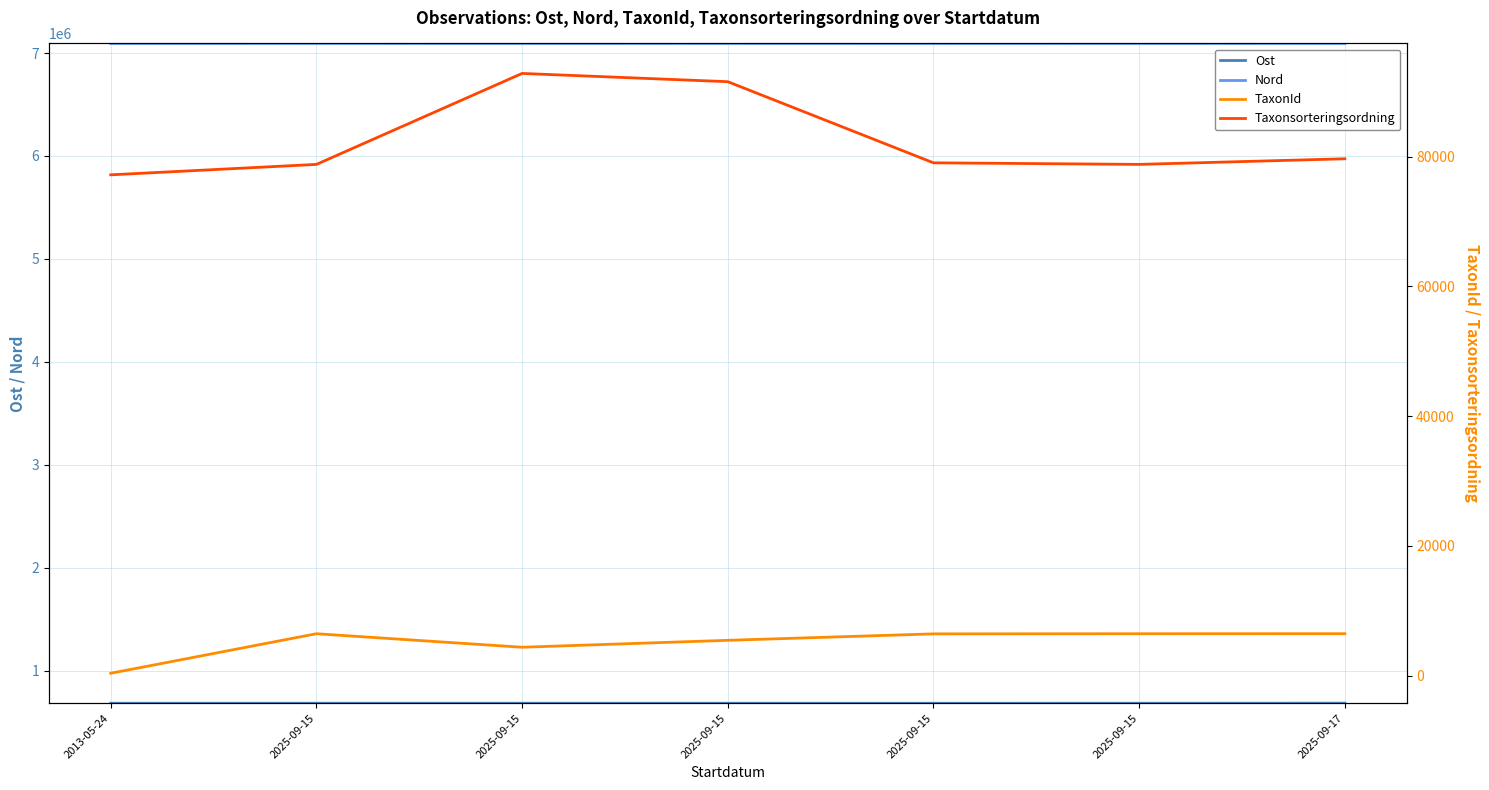

True or false: Nord and Ost cross at least once.

False